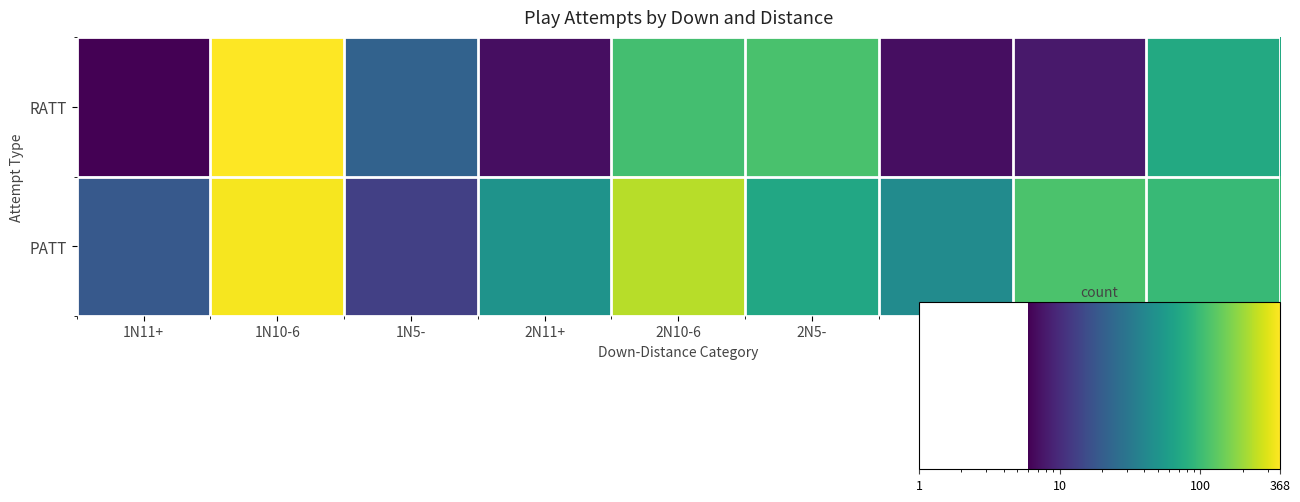

What is the spread (max minus min) of values at 1N10-6?

20